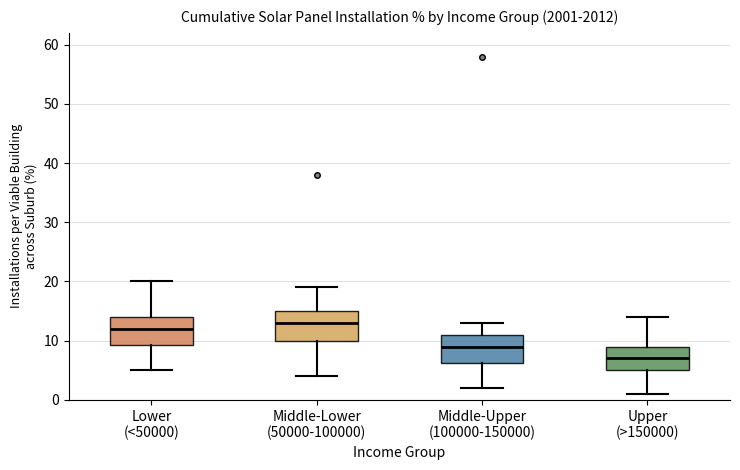

Where does the median line of the box for Upper (>150000) sit on the y-axis? The values are not printed on the chart, so give them approximately, as read against the axis.

7